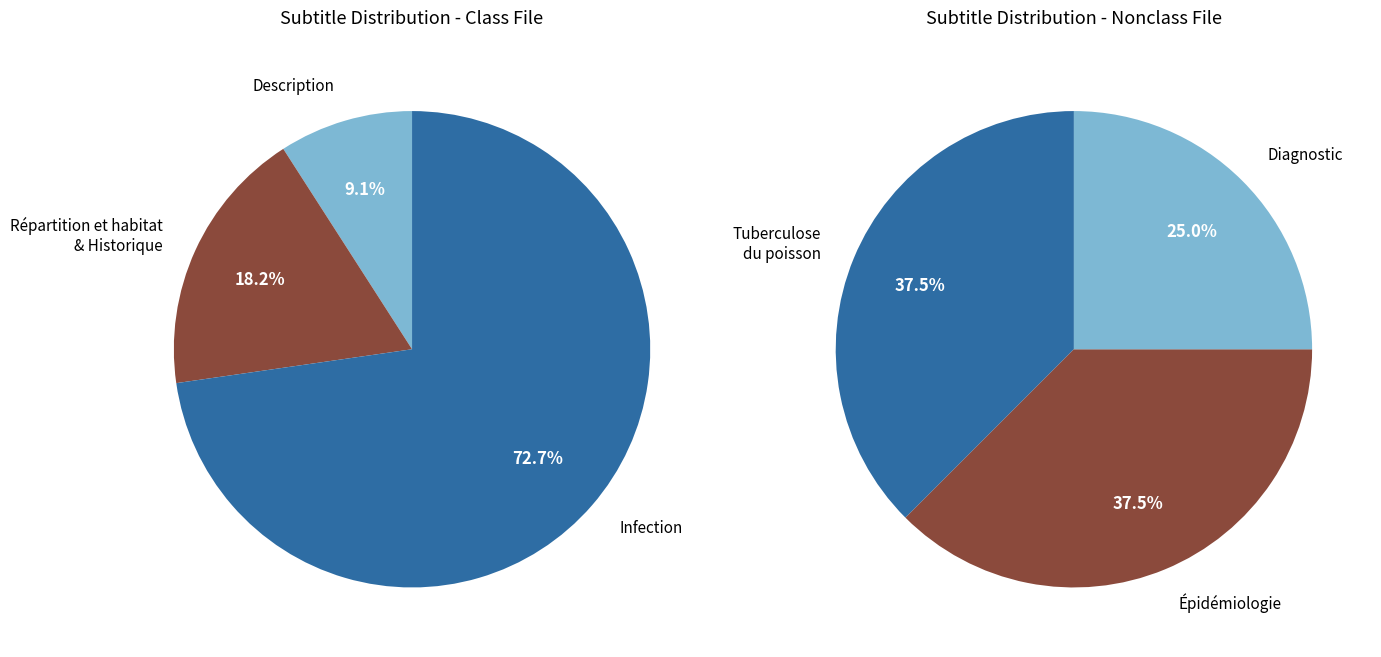

Which slice is the smallest?

Description